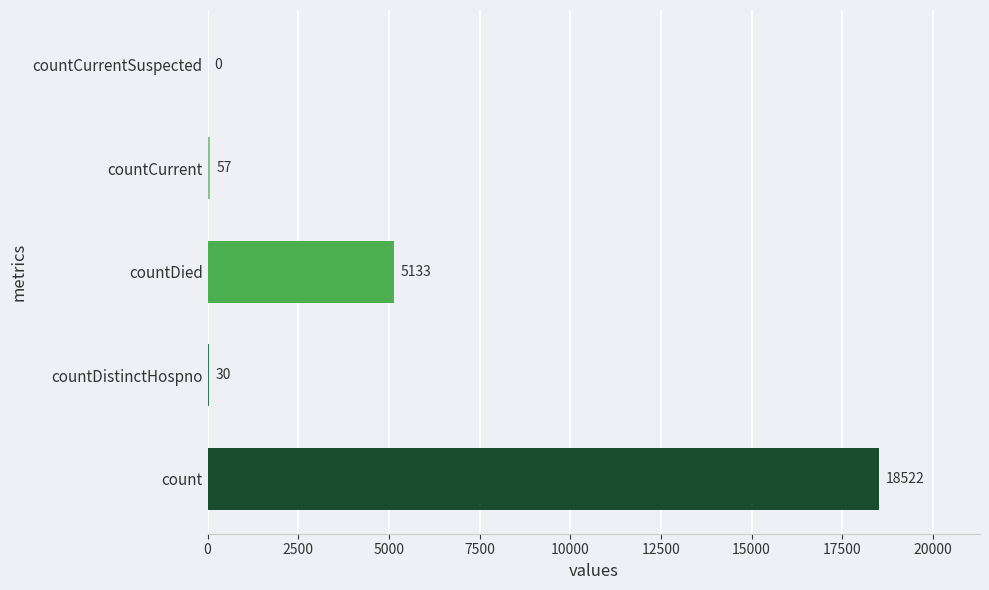

Which label corresponds to the largest value in the chart?

count